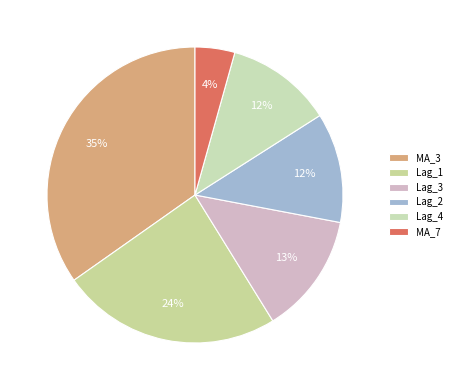

Count the number of slices in the pie.

6